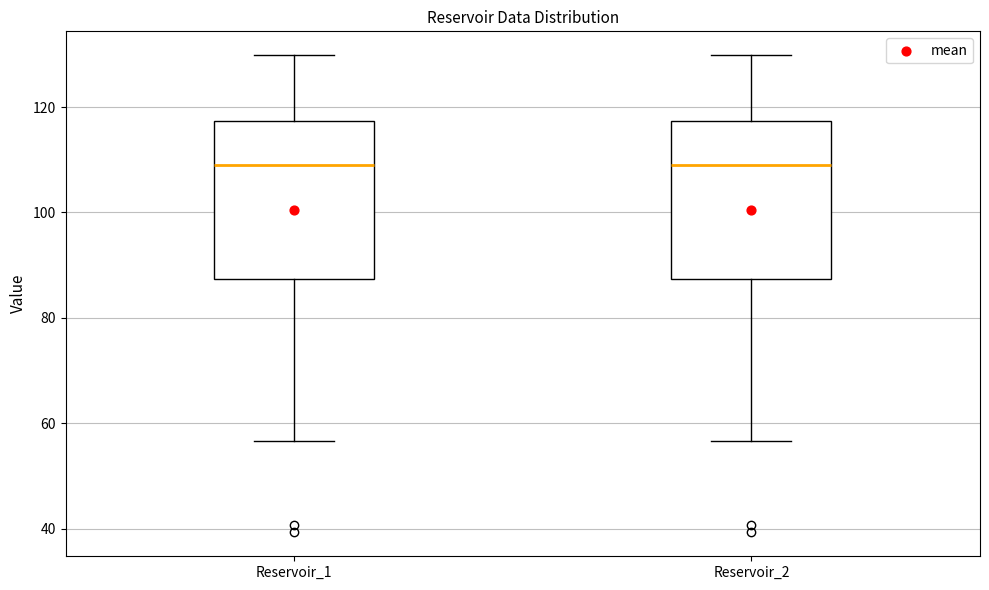

Where is the upper edge of the box for Reservoir_1 on the y-axis? The values are not printed on the chart, so give them approximately, as read against the axis.

118